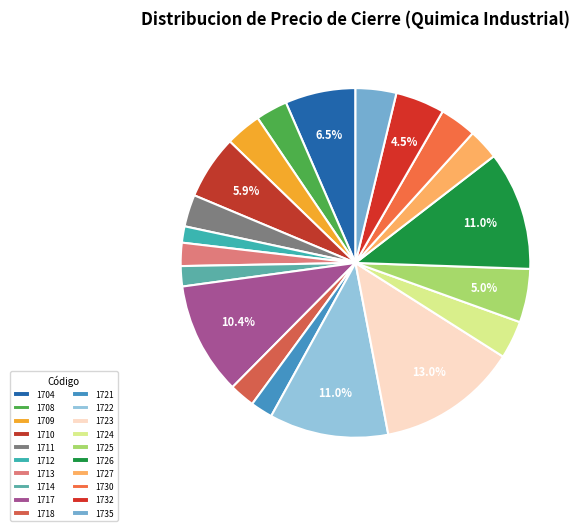

Count the number of slices in the pie.

20